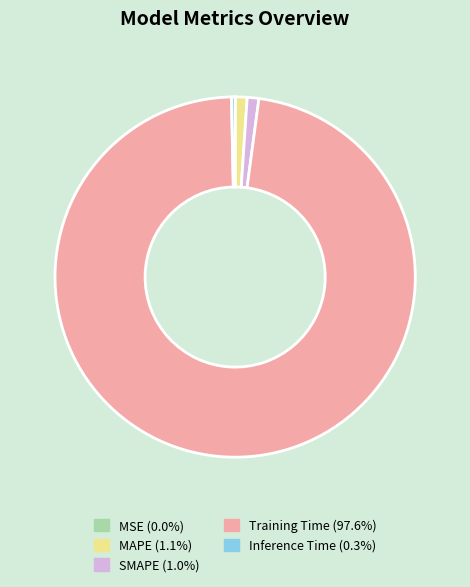

Which slice is the largest?

Training Time